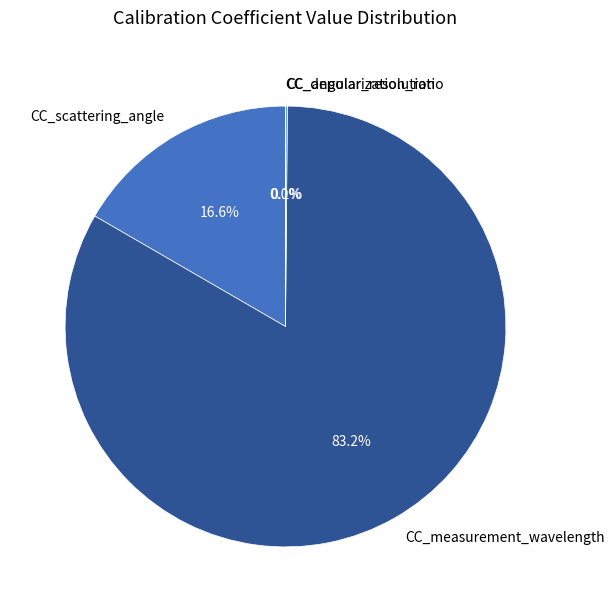

Which category has the biggest portion of the pie?

CC_measurement_wavelength